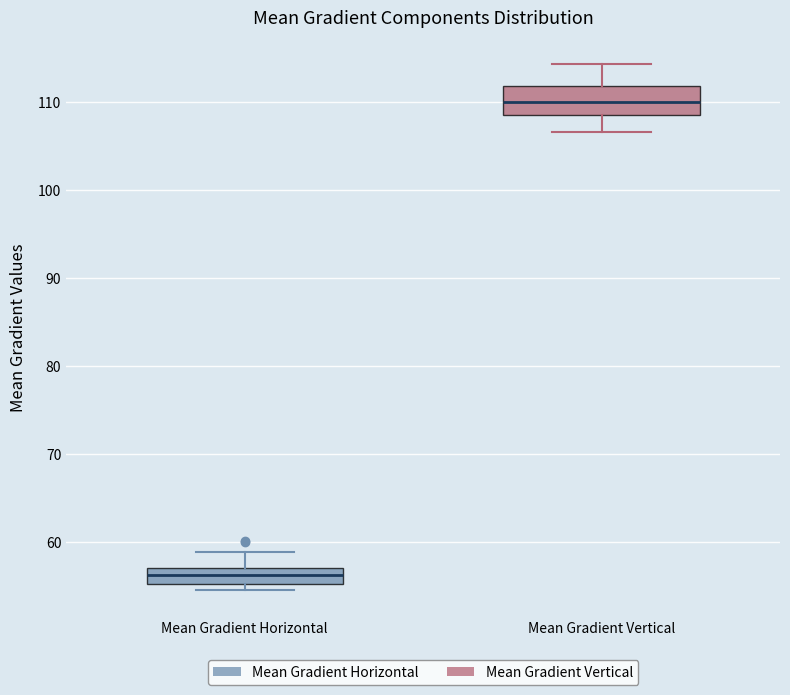

Where is the lower edge of the box for Mean Gradient Vertical on the y-axis? The values are not printed on the chart, so give them approximately, as read against the axis.

109